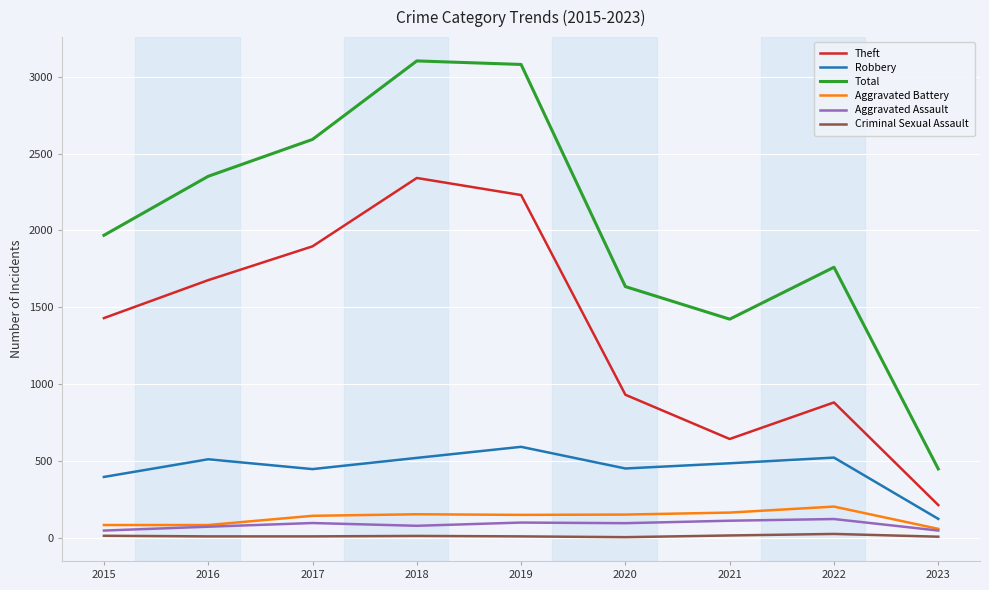

Does the chart have visible grid lines?

Yes